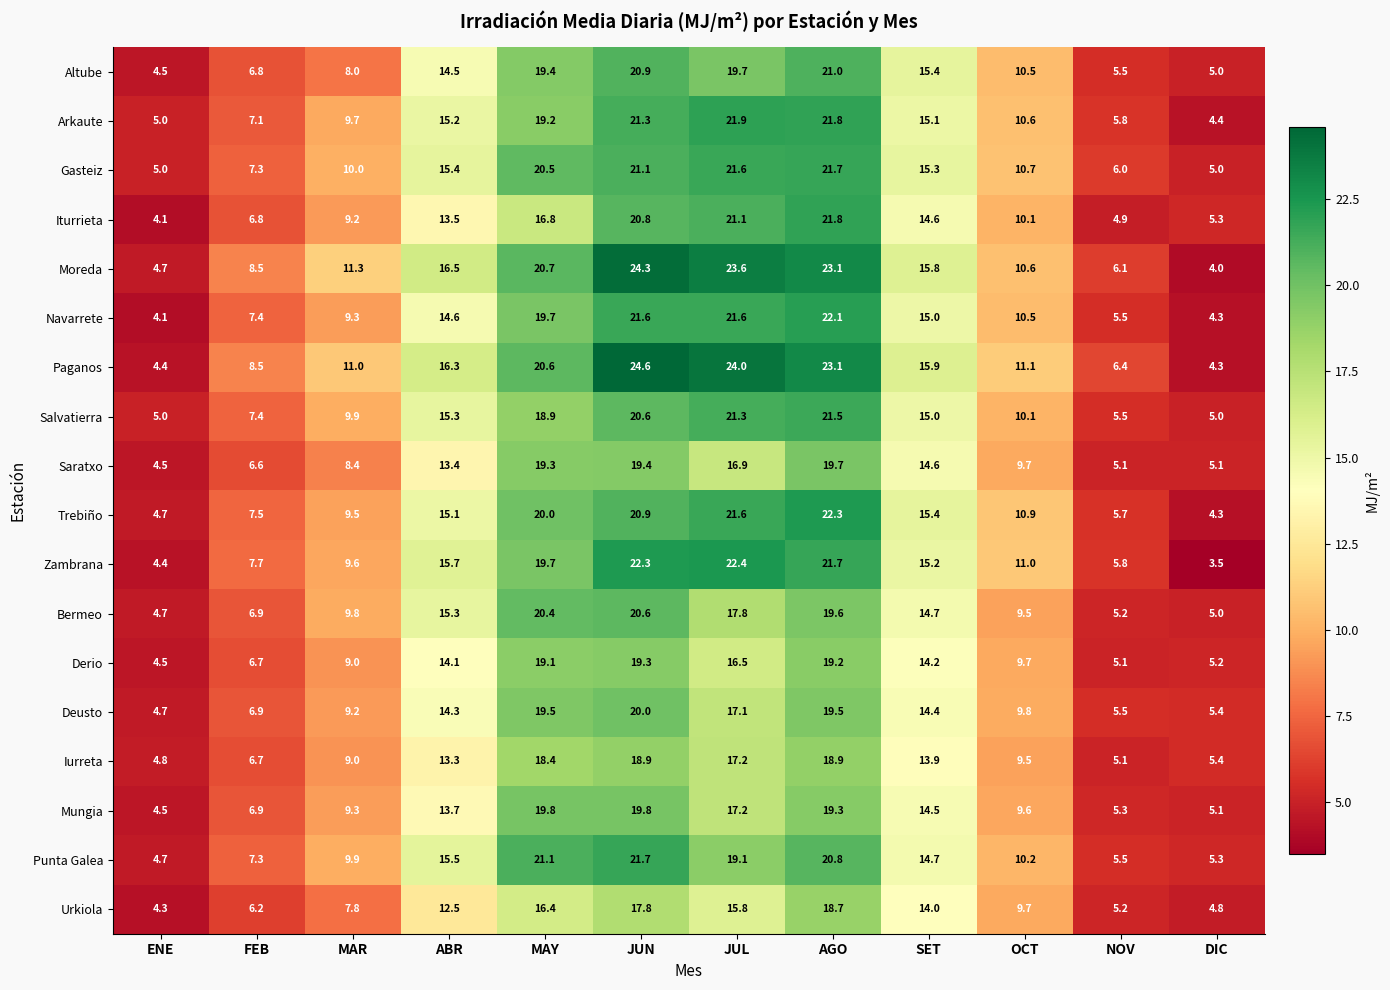

At which category does the chart reach its minimum across all series?

DIC